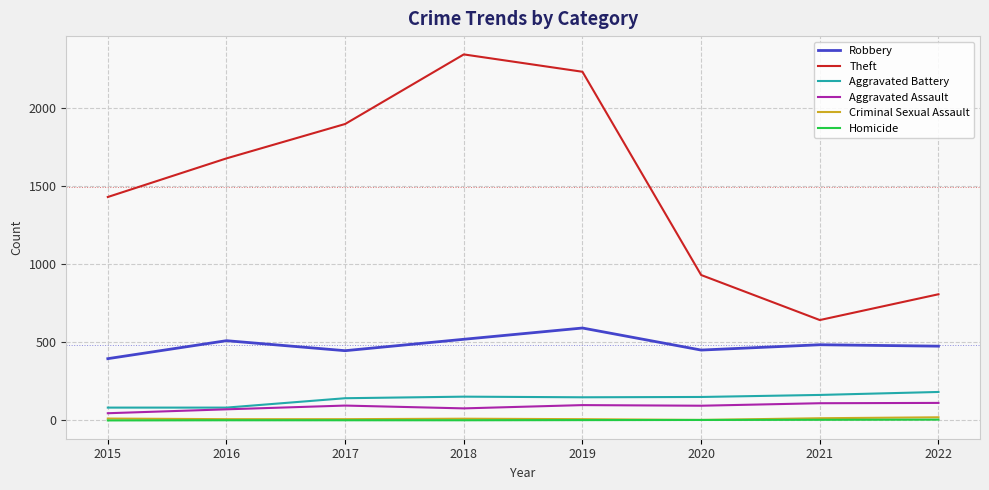

Which series has the largest total across all categories?

Theft